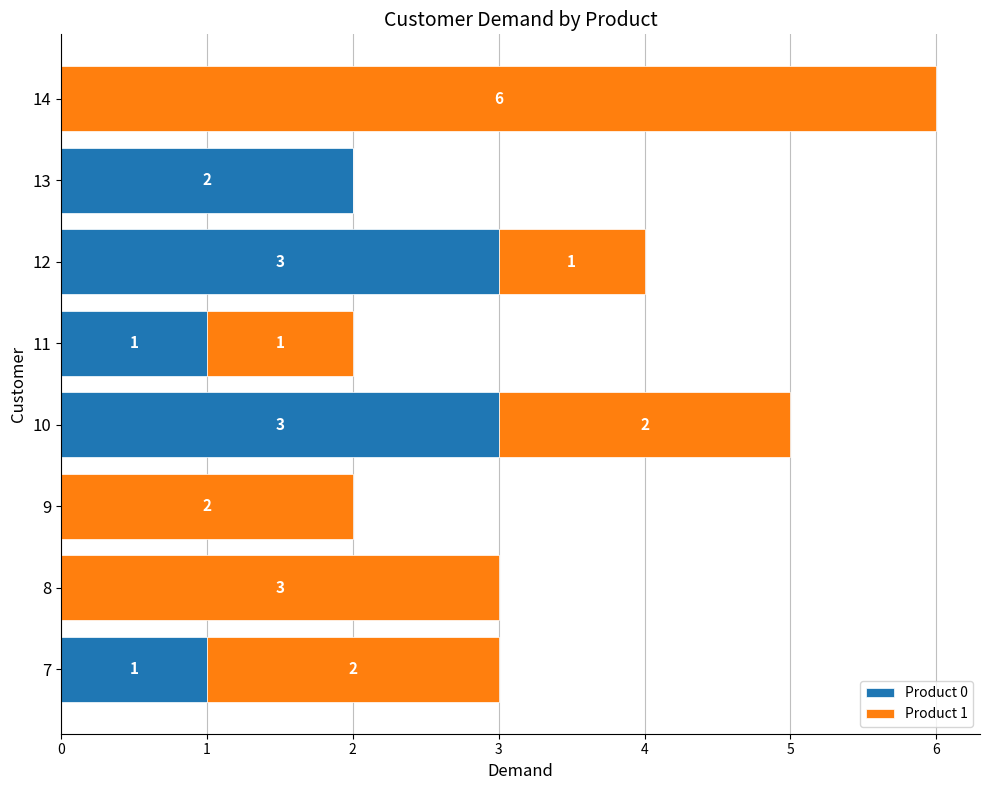

What is the sum of the Product 0 values at 10 and 11?

4